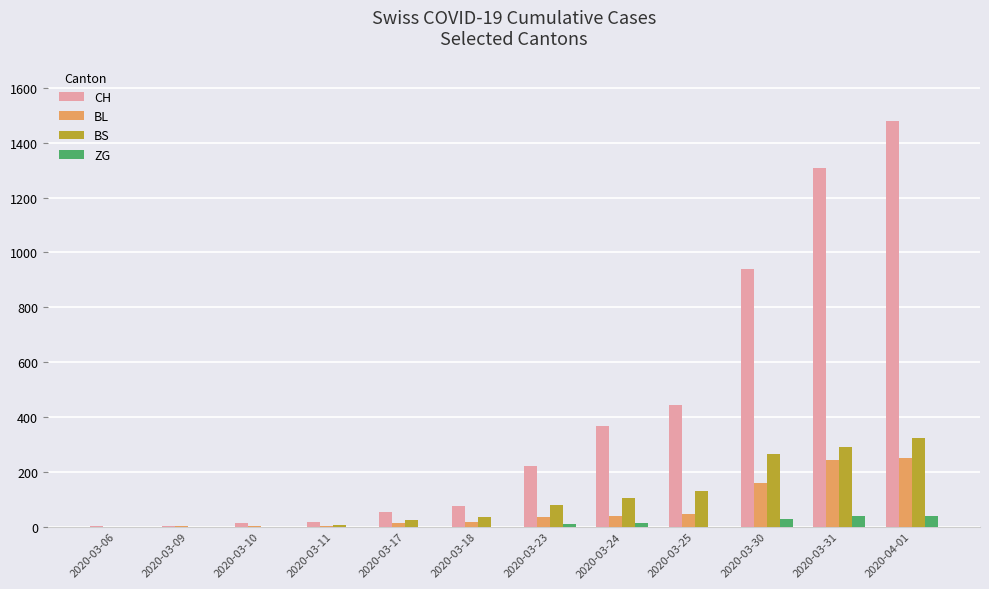

What is the sum of all BL values?

804